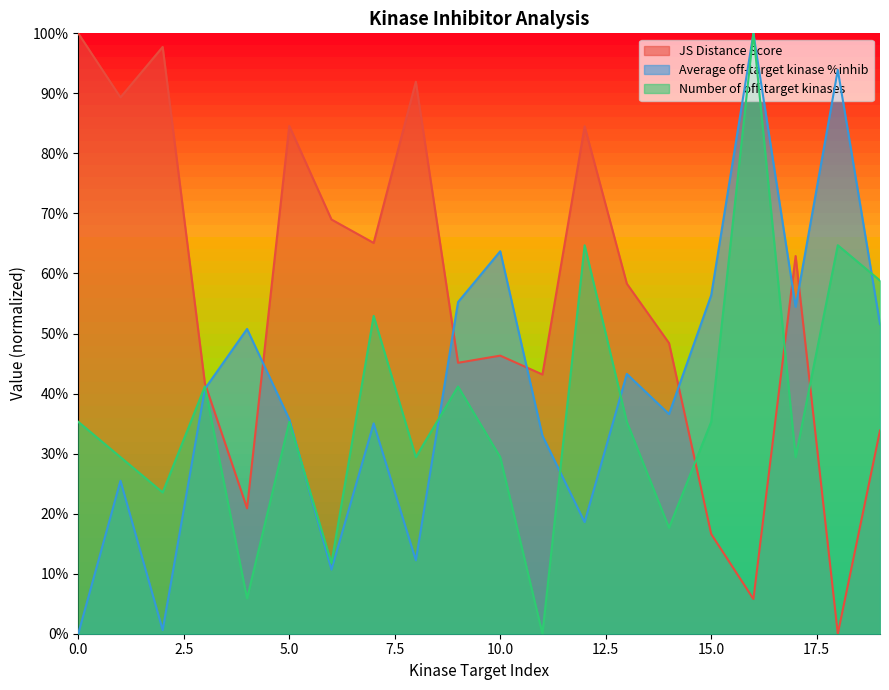

Rank the series by their average value, from lowest to highest.

Number of off-target kinases, Average off-target kinase %inhib, JS Distance Score